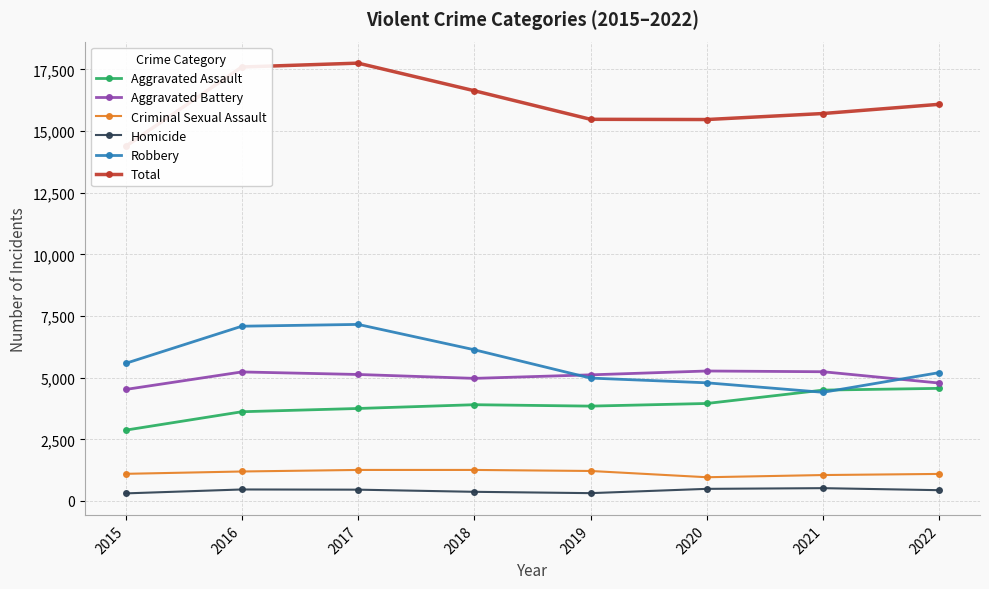

True or false: Aggravated Battery has a value of 5114 at 2019.

True